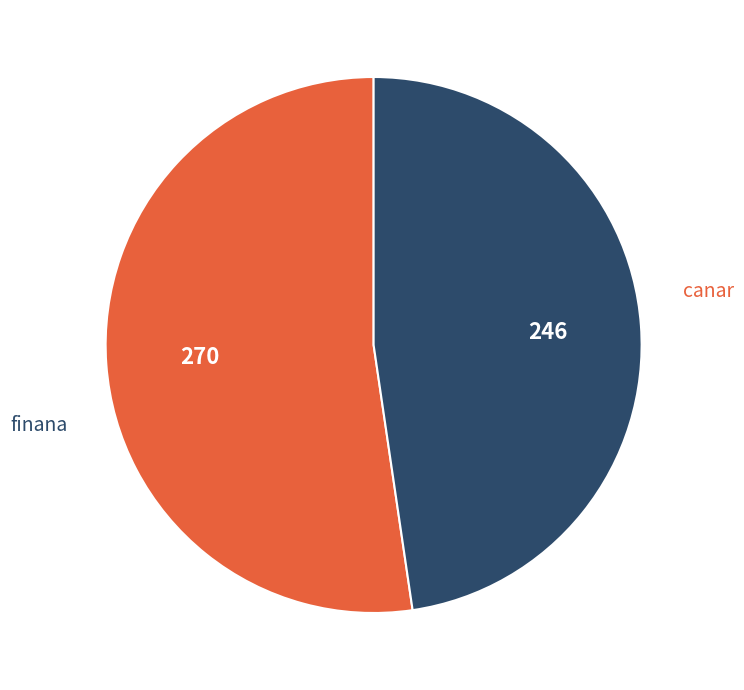

Does canar represent more than half of the total?

Yes